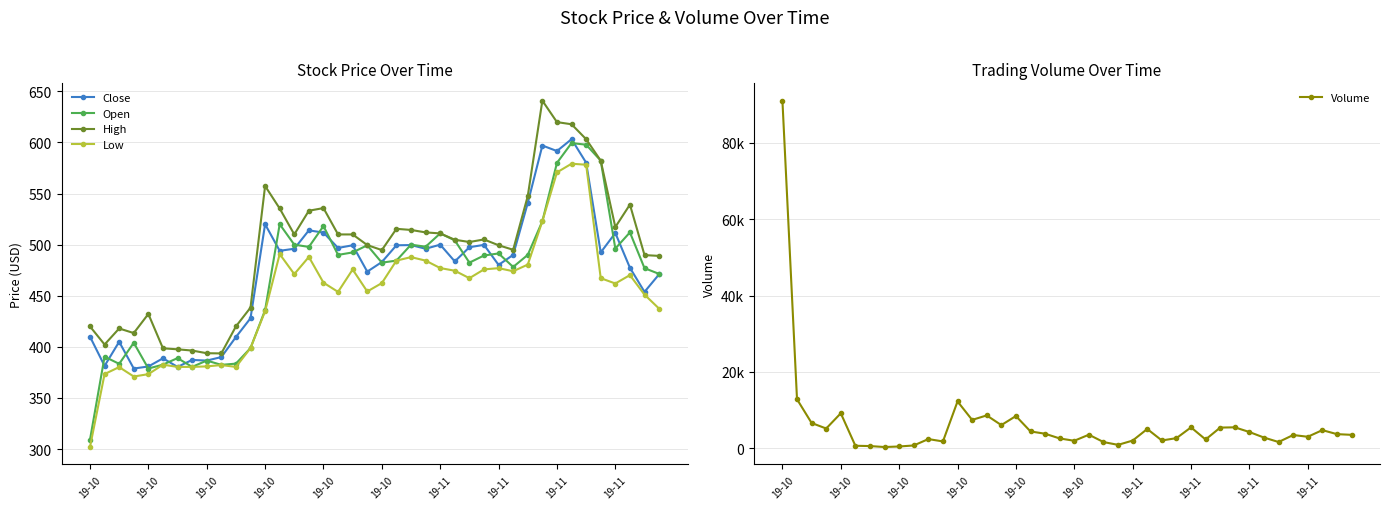

True or false: Low and Open cross at least once.

False